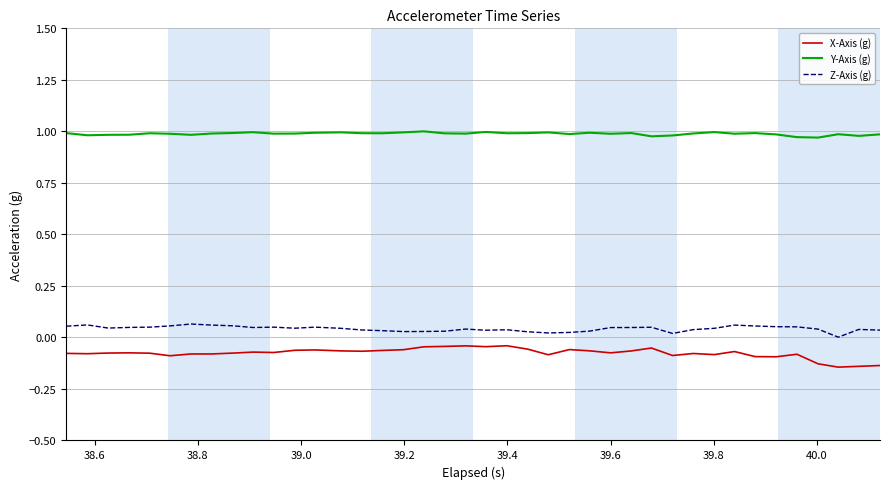

True or false: Y-Axis (g) and X-Axis (g) cross at least once.

False